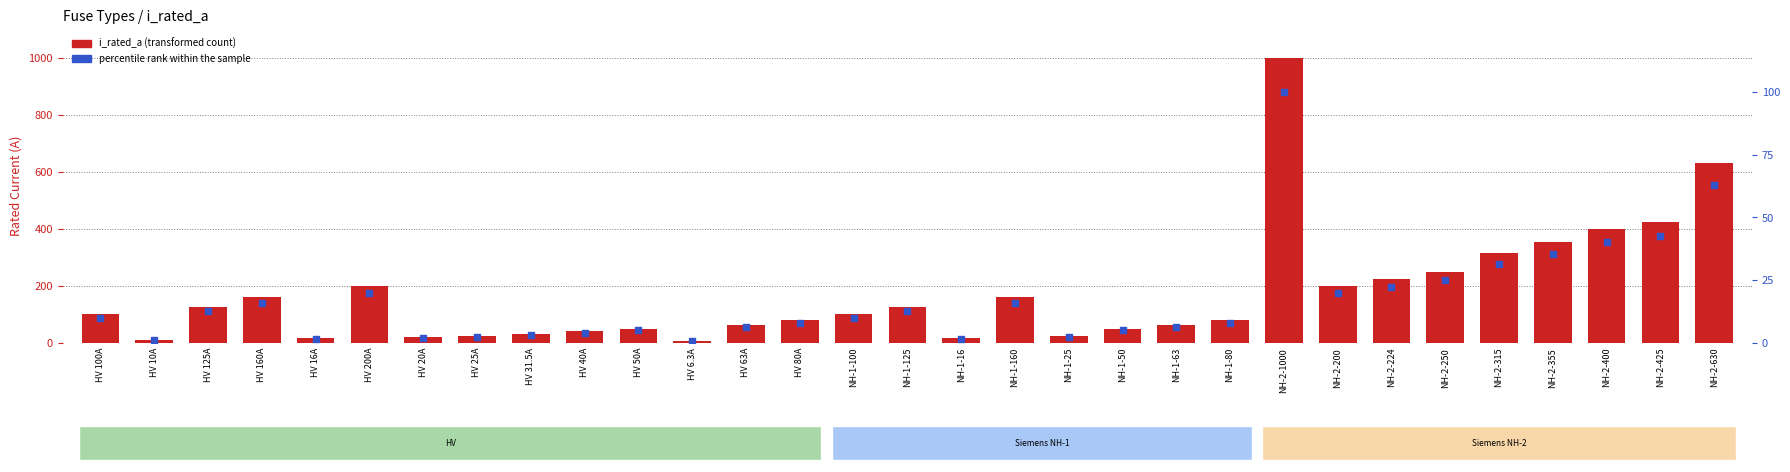

Which series has the largest Y range (max minus min)?

i_rated_a